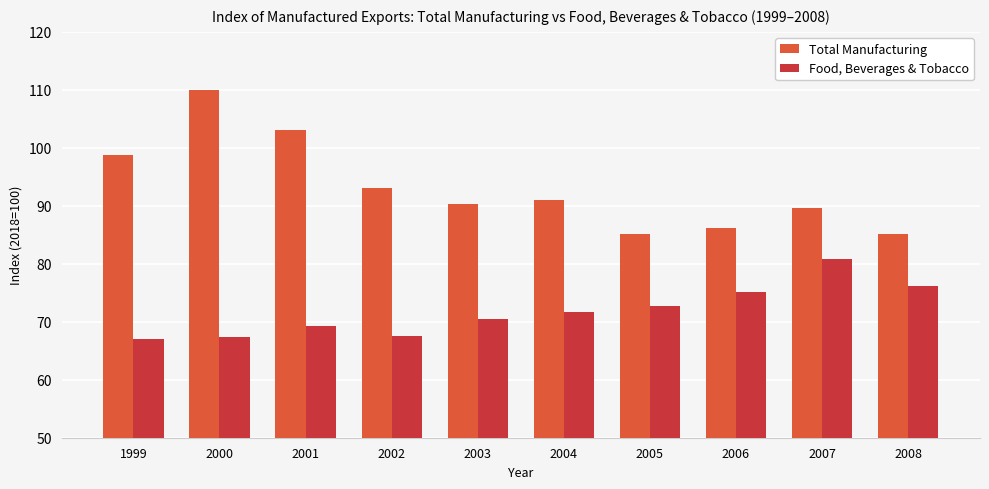

What is the value of the Total Manufacturing bar at the 10th from the left?

85.2